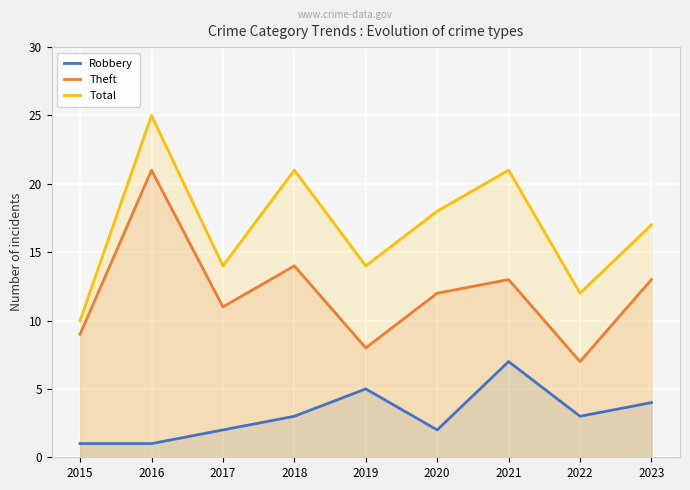

How many lines are shown in the chart?

3